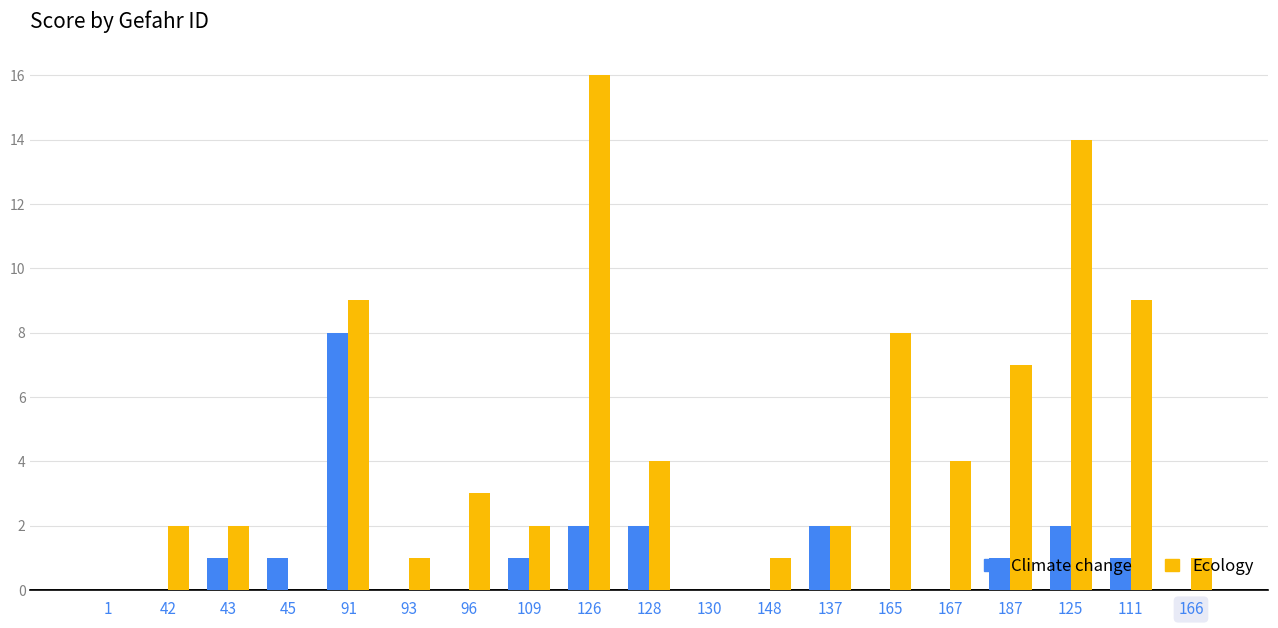

True or false: Climate change has a value of 1 at 45.

True